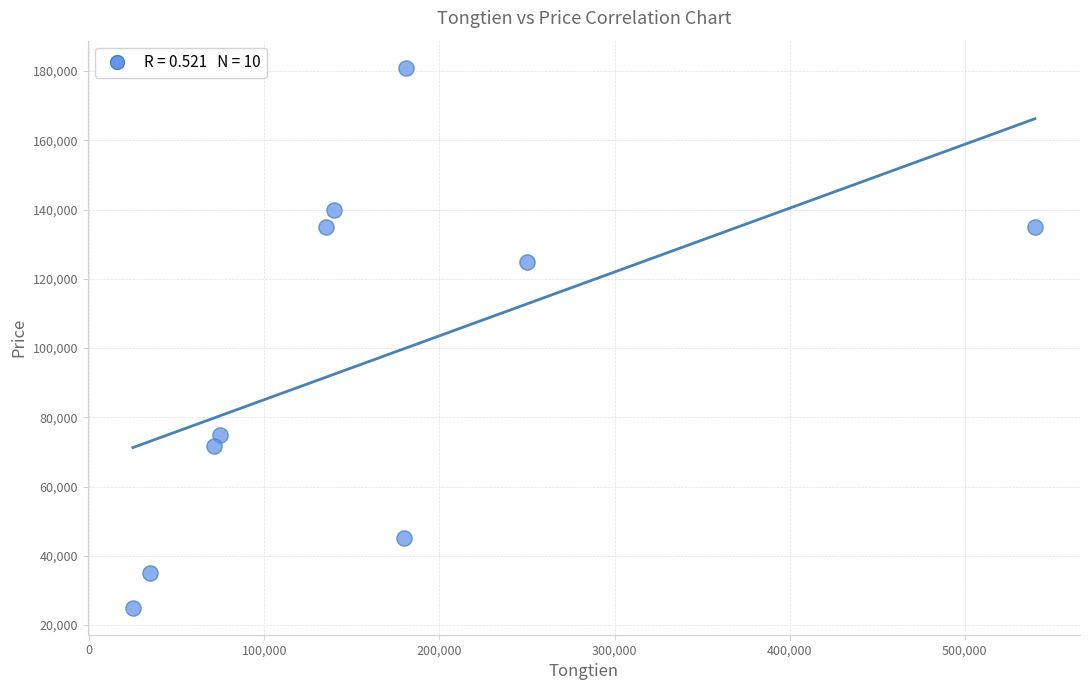

What Y value in the scatter plot is closest to 103000?

125000